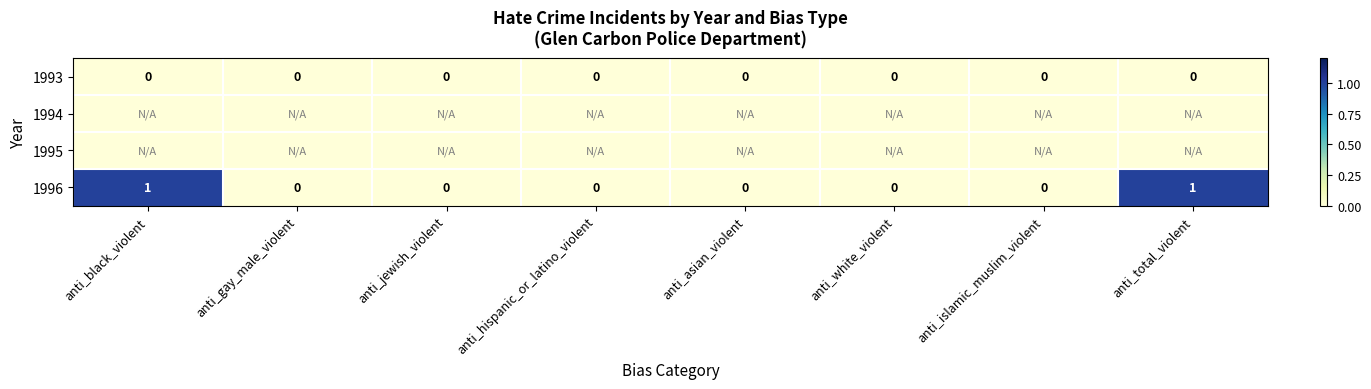

At which category is the sum across all series the highest?

anti_black_violent